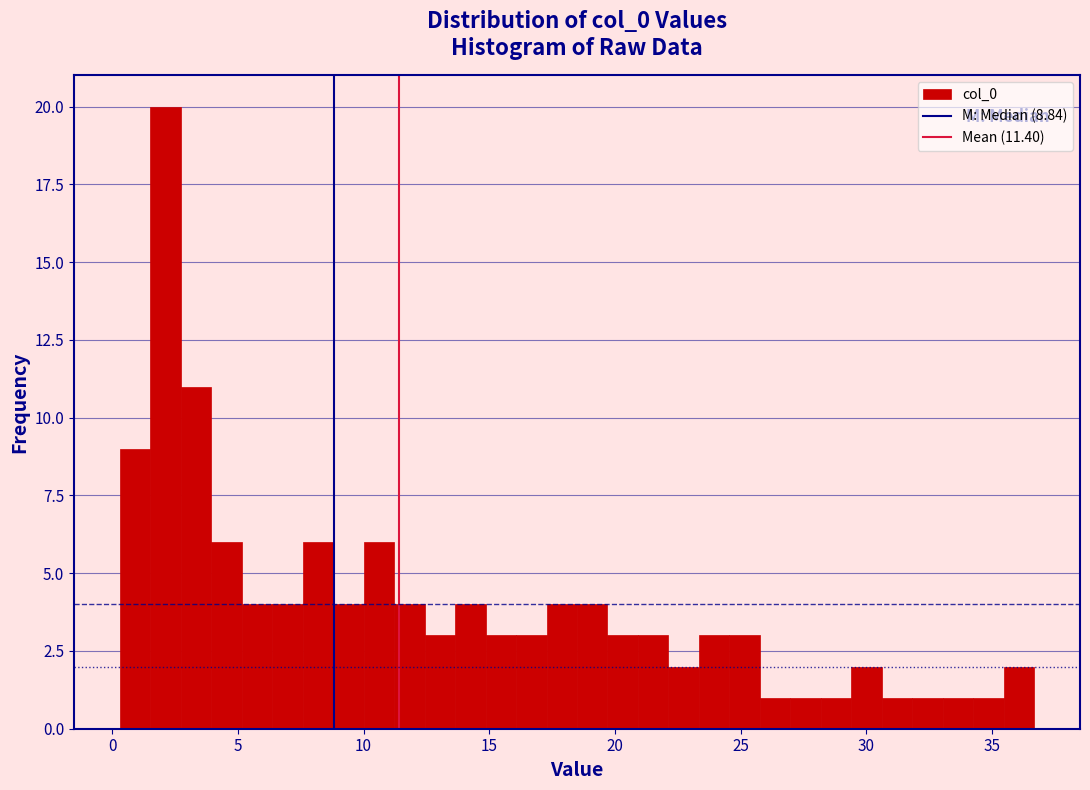

Around what value on the x-axis is the tallest bar? Give the approximate position of its centre, as read against the axis.

2.0